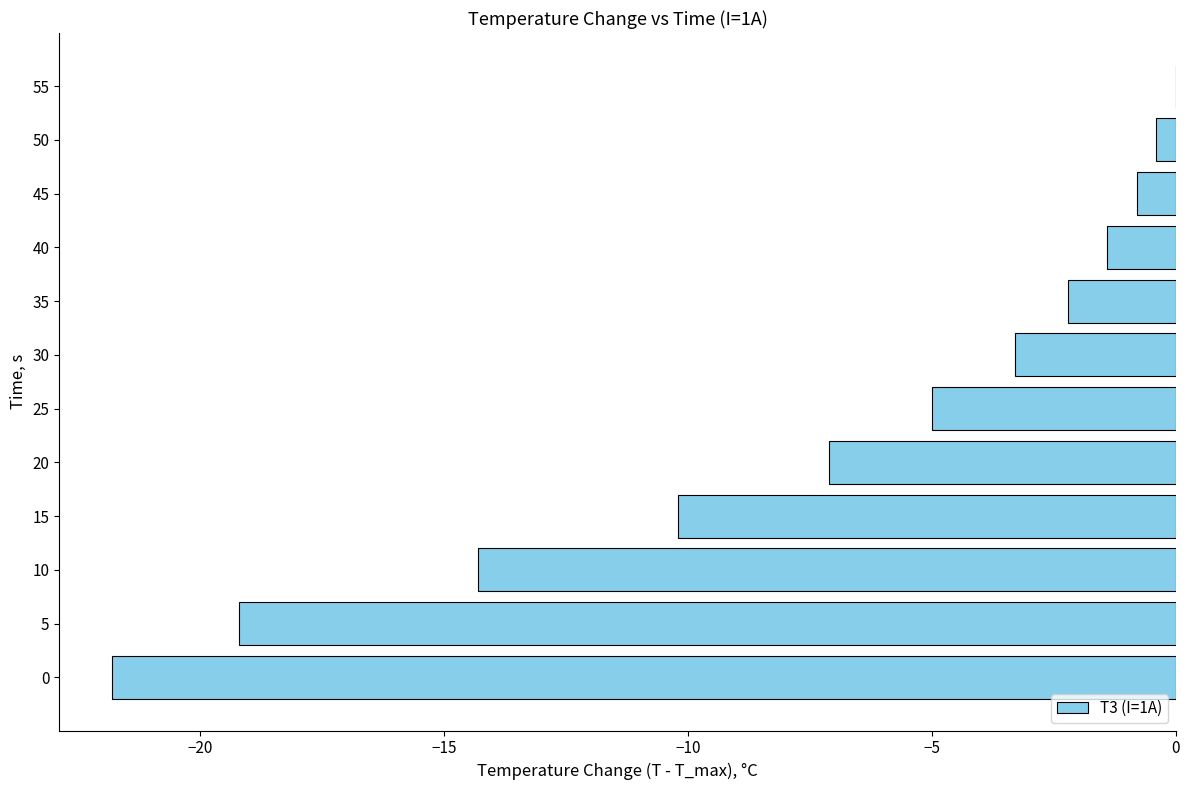

What is the sum of the values at 10 and 20?

-21.4